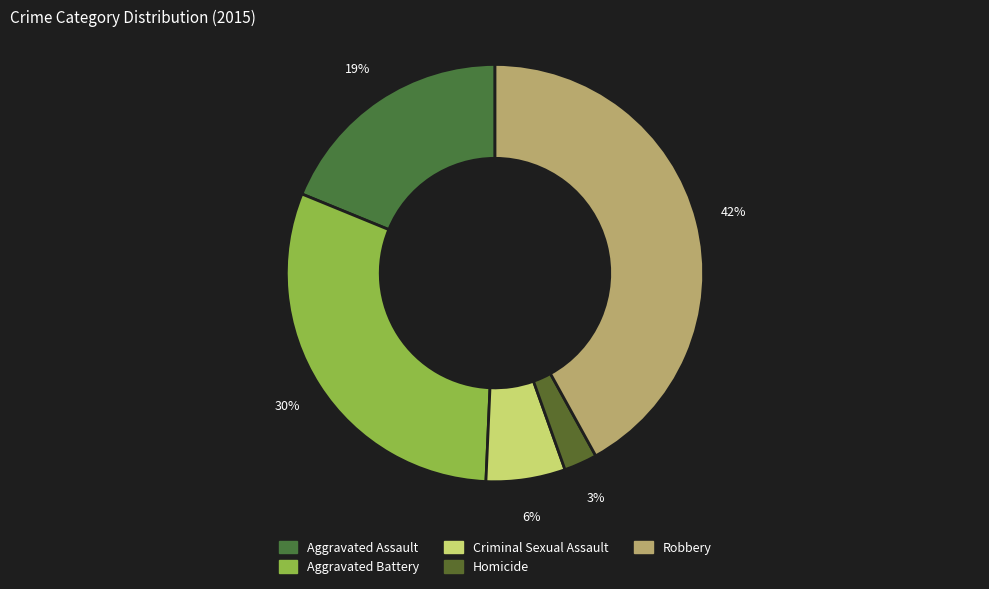

Does any single category account for the majority?

No